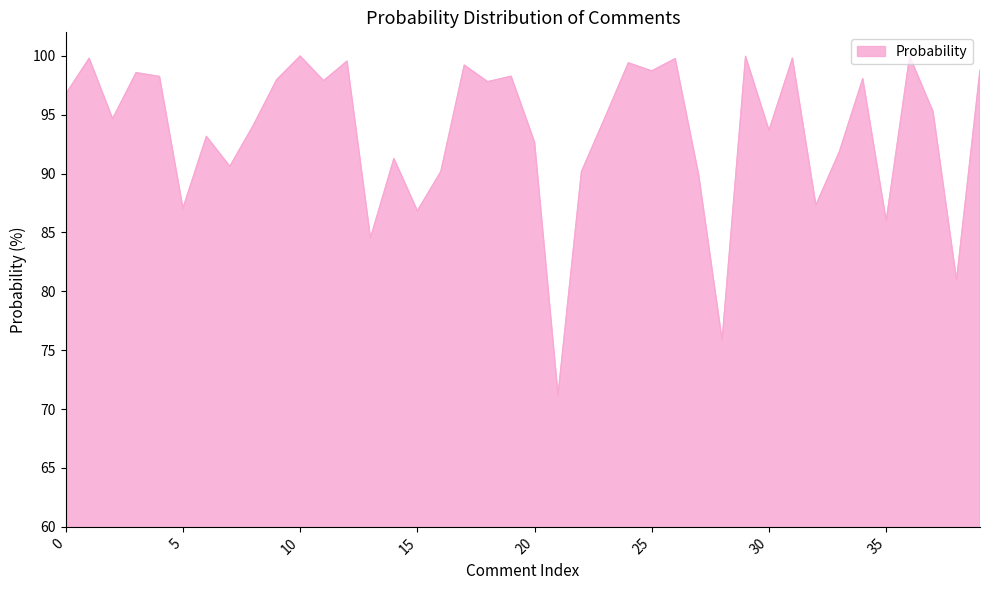

What is the difference between the maximum and minimum values?

28.8